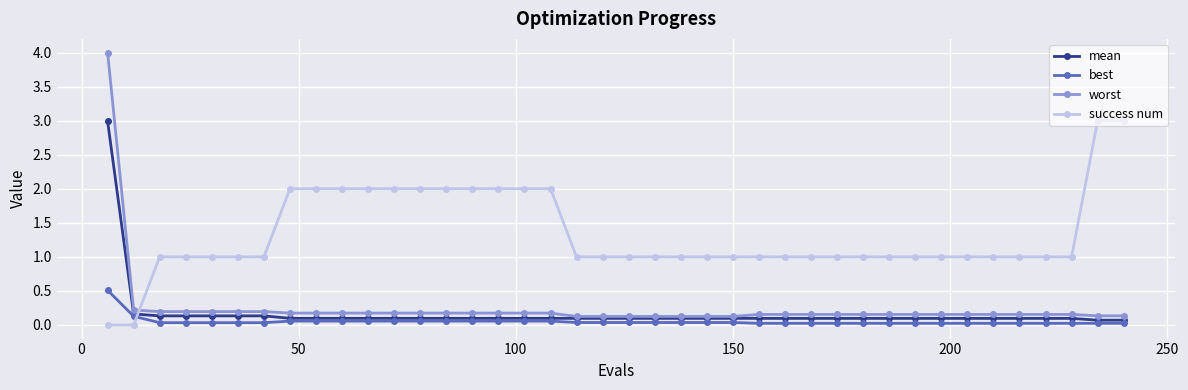

Which series has the largest total across all categories?

success num